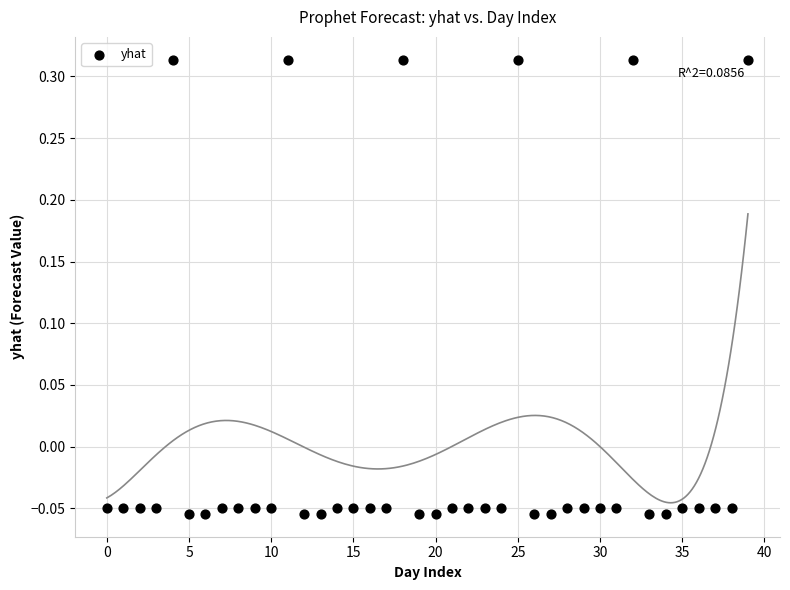

What is the range of Y values (max minus min)?

0.4